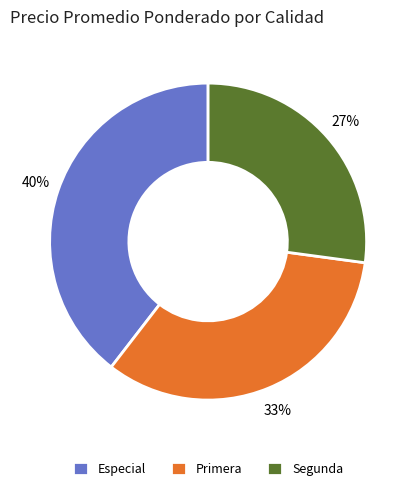

To the nearest percent, what percentage of the pie is Especial?

40%